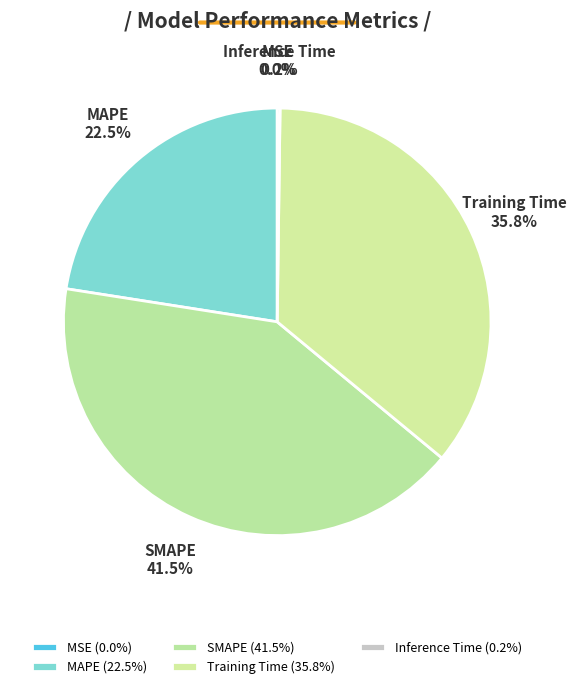

Is there a majority slice in this chart?

No